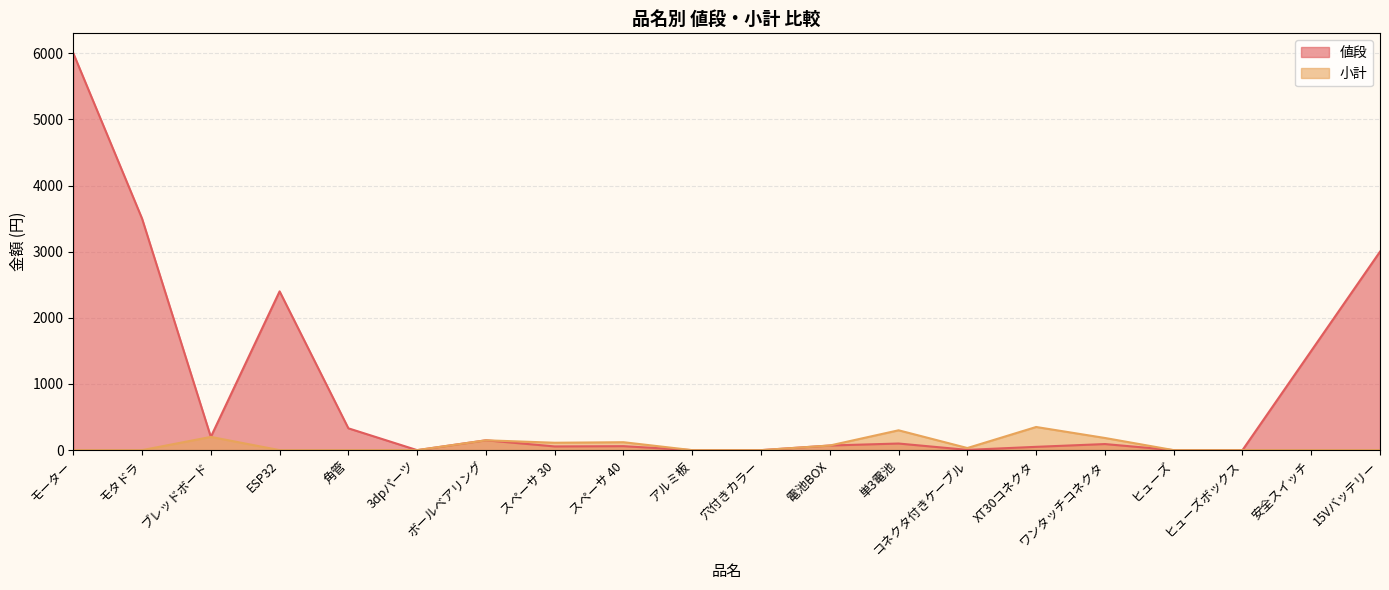

True or false: 小計 and 値段 intersect in this chart.

False